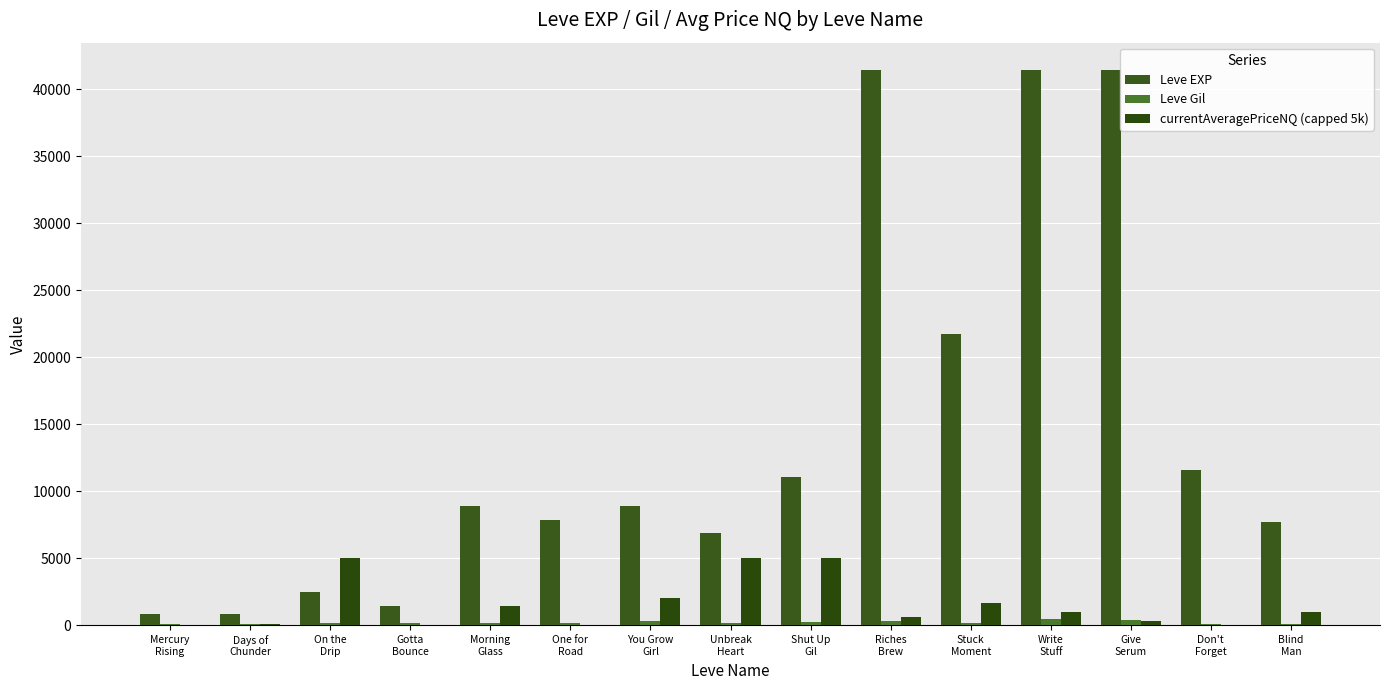

How many distinct data groups are displayed?

3